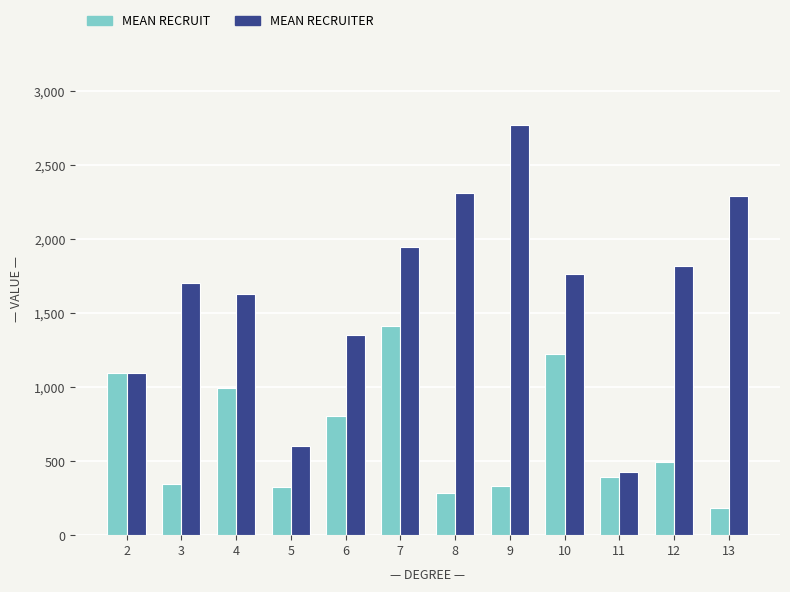

At 4, list the series in order from largest to smallest.

MEAN RECRUITER, MEAN RECRUIT